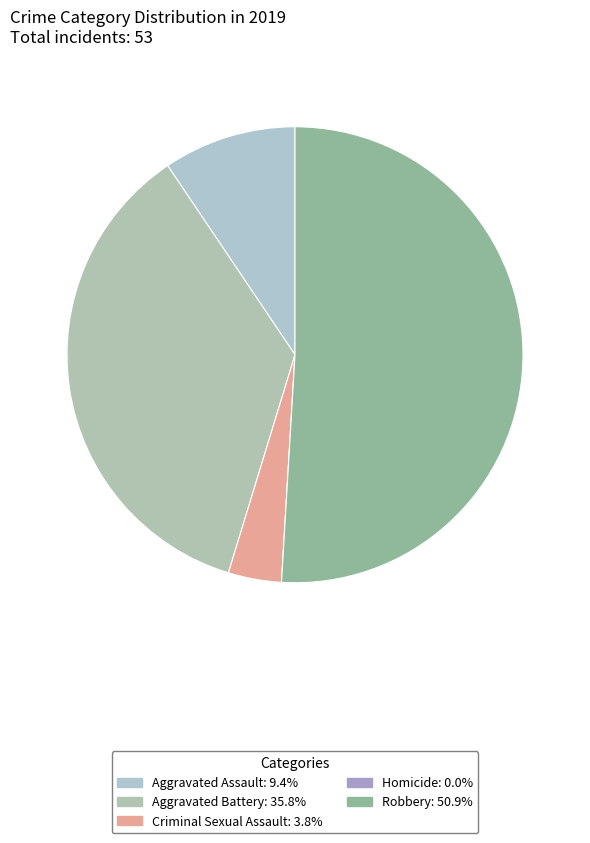

To the nearest percent, what is the difference between the Aggravated Assault and Homicide slice percentages?

9%